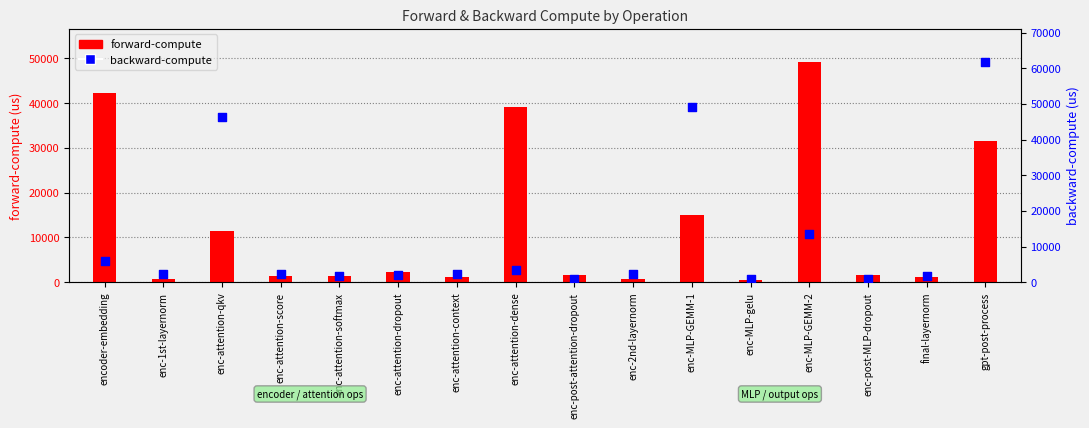

Which series contains the highest Y value?

backward-compute